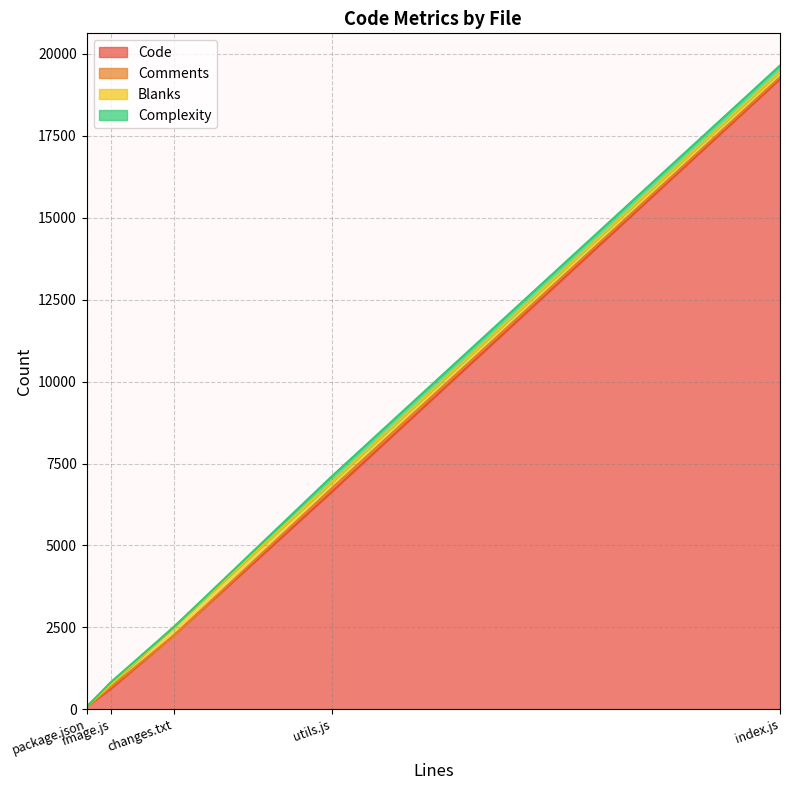

How many values in the Comments series exceed 48?

2